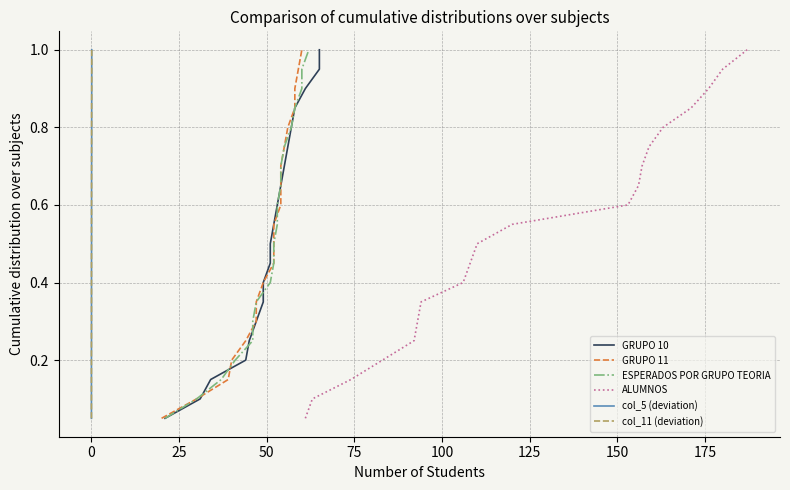

What is the value of the ESPERADOS POR GRUPO TEORIA point at the 3rd from the left?

0.1